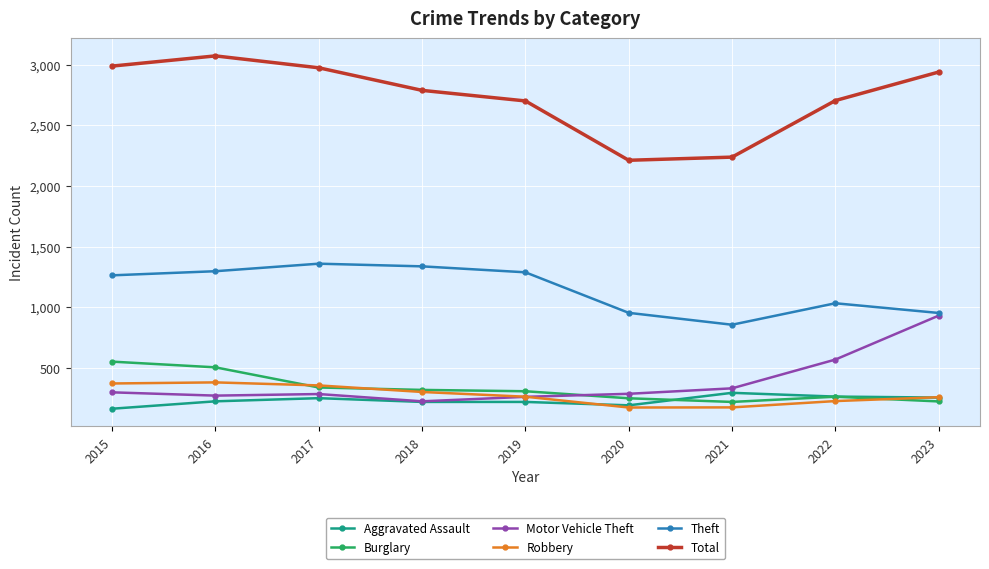

How many lines are shown in the chart?

6